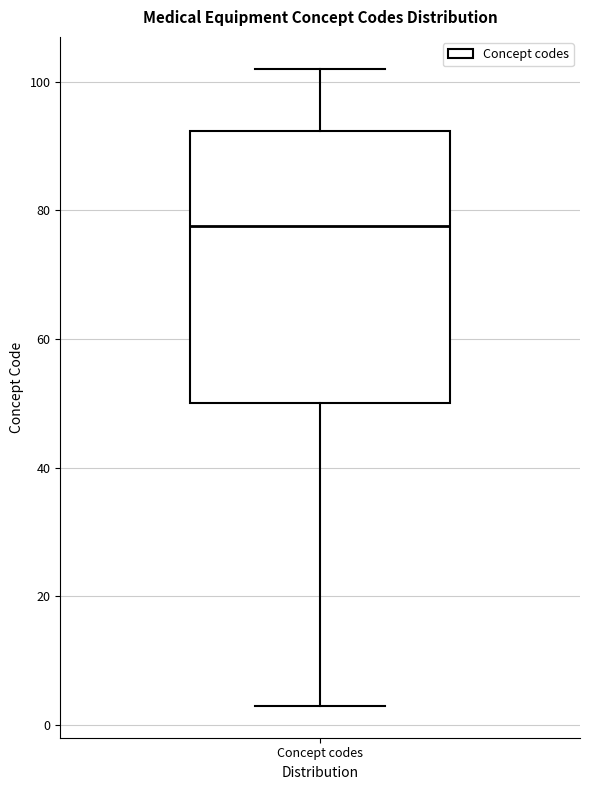

Read this box plot against the y-axis: the position of the median line, the range covered by the box, and the ends of both whiskers. The values are not printed on the chart, so give them approximately, as read against the axis.

median 78, box 50 to 92, whiskers 4 to 102